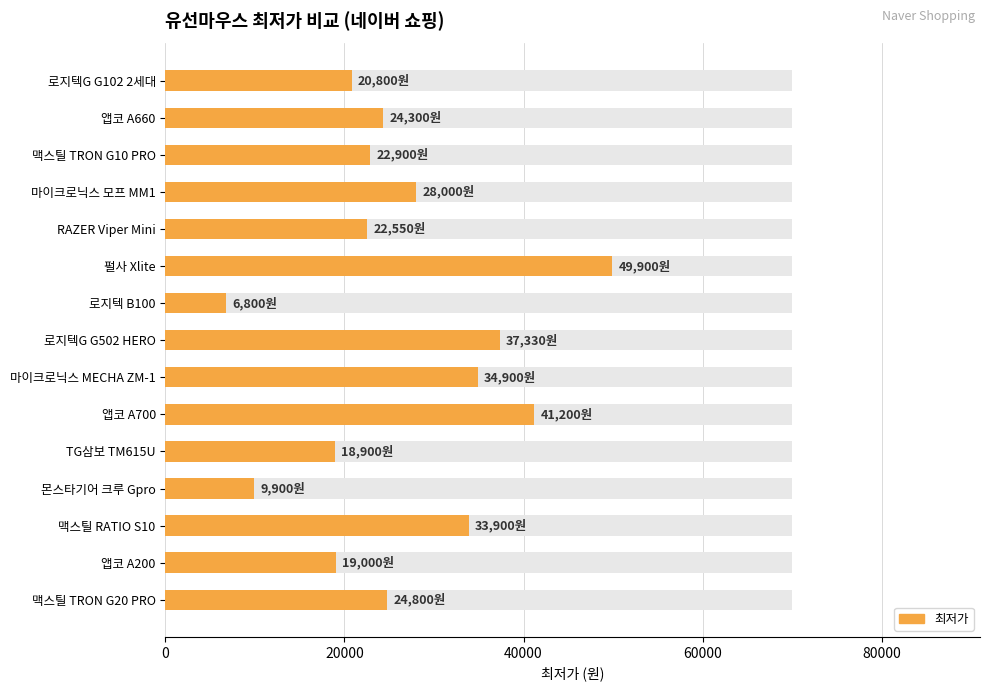

Reading left to right, list all the values displayed in this chart.

20800	24300	22900	28000	22550	49900	6800	37330	34900	41200	18900	9900	33900	19000	24800